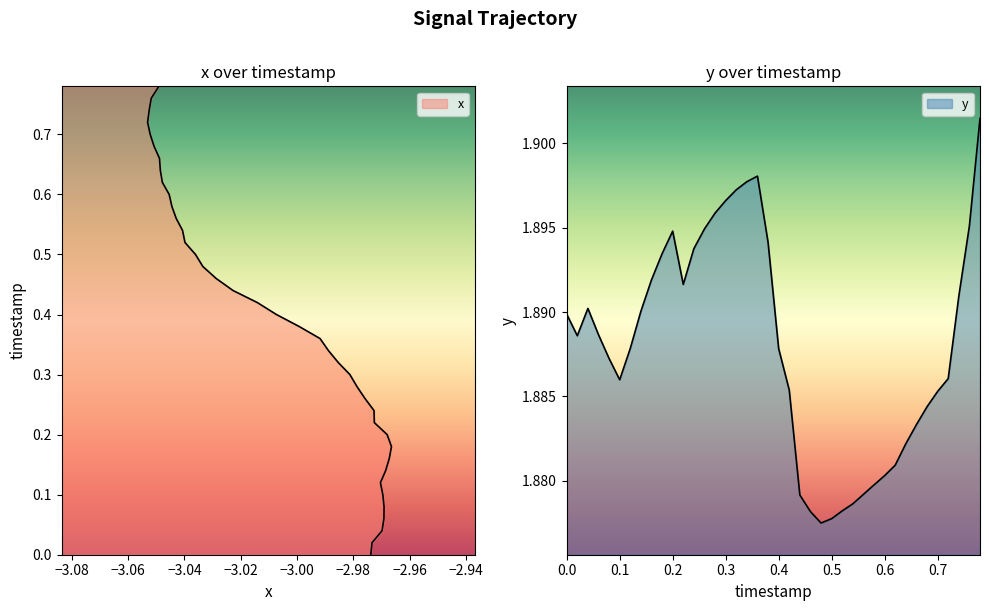

The chart shows a value of 1.9 at 0.3. True or false?

True